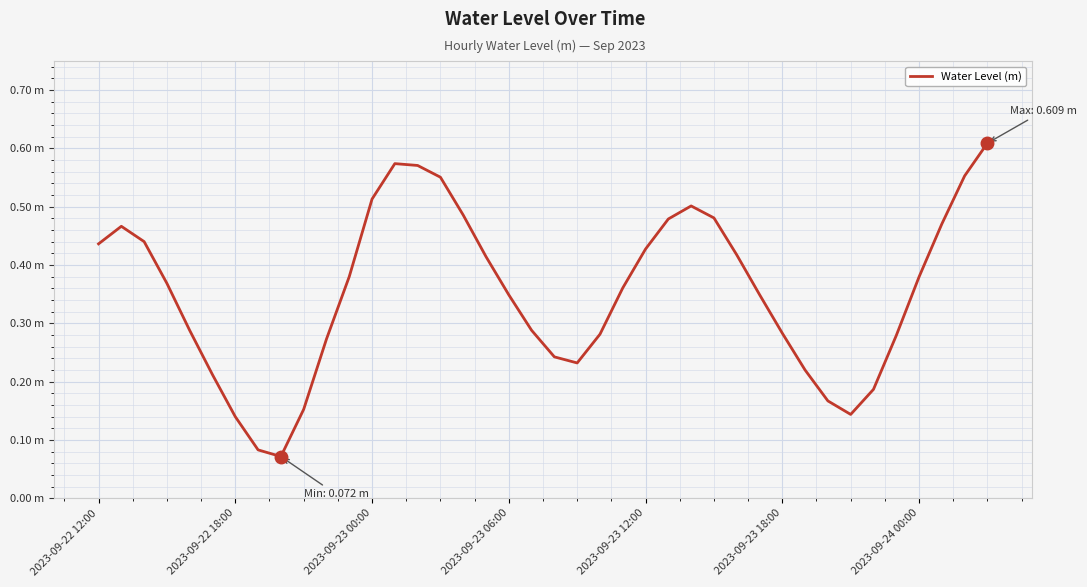

Count the values in the range 0 to 1.

40